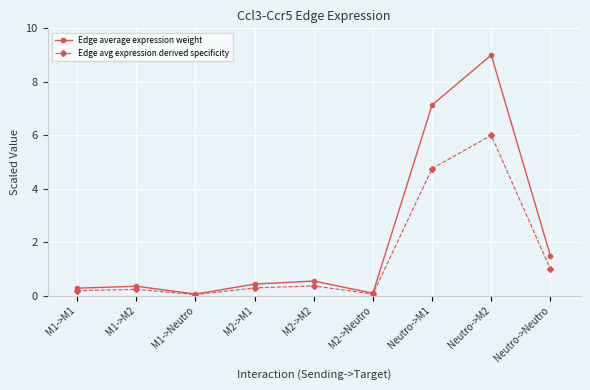

Which category has the highest value in the Edge average expression weight series?

Neutro->M2